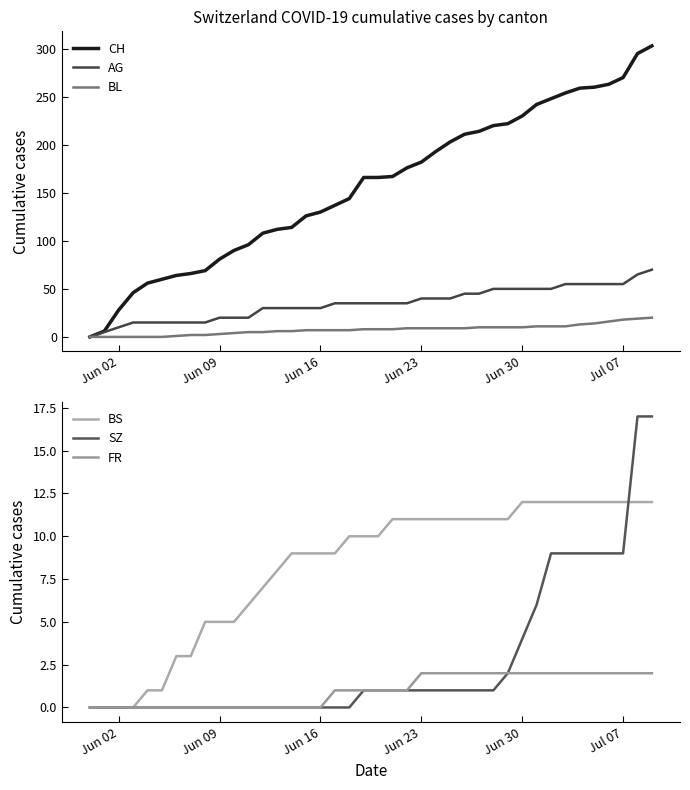

True or false: FR and AG cross at least once.

False